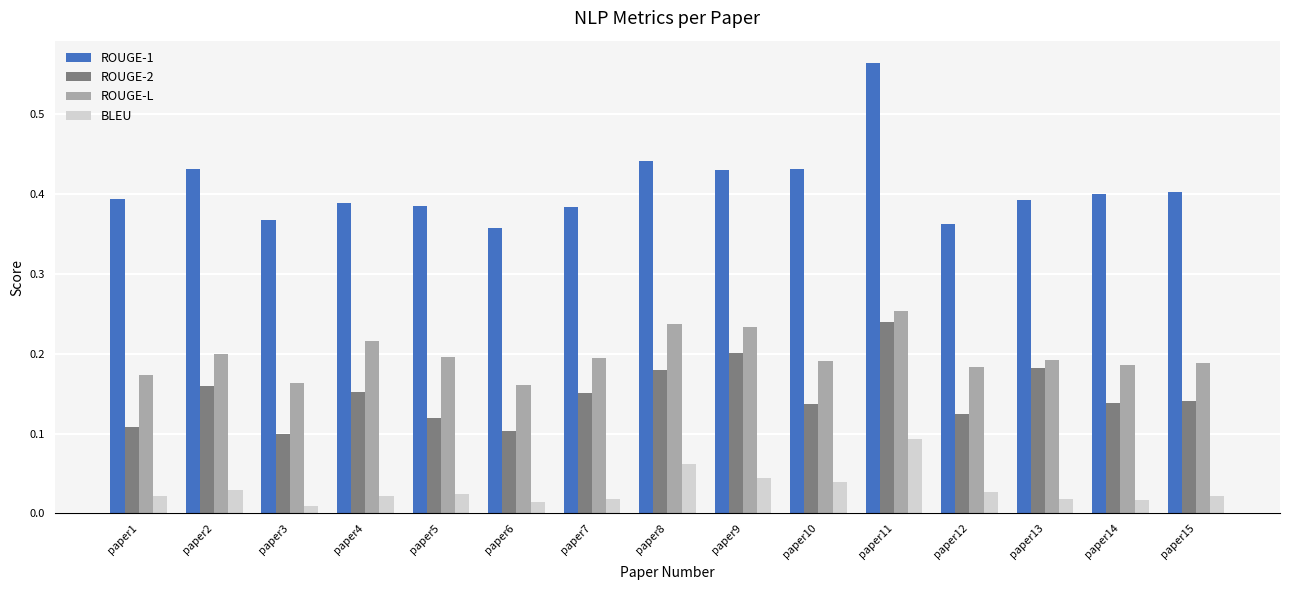

At which label does ROUGE-1 reach its peak?

paper11